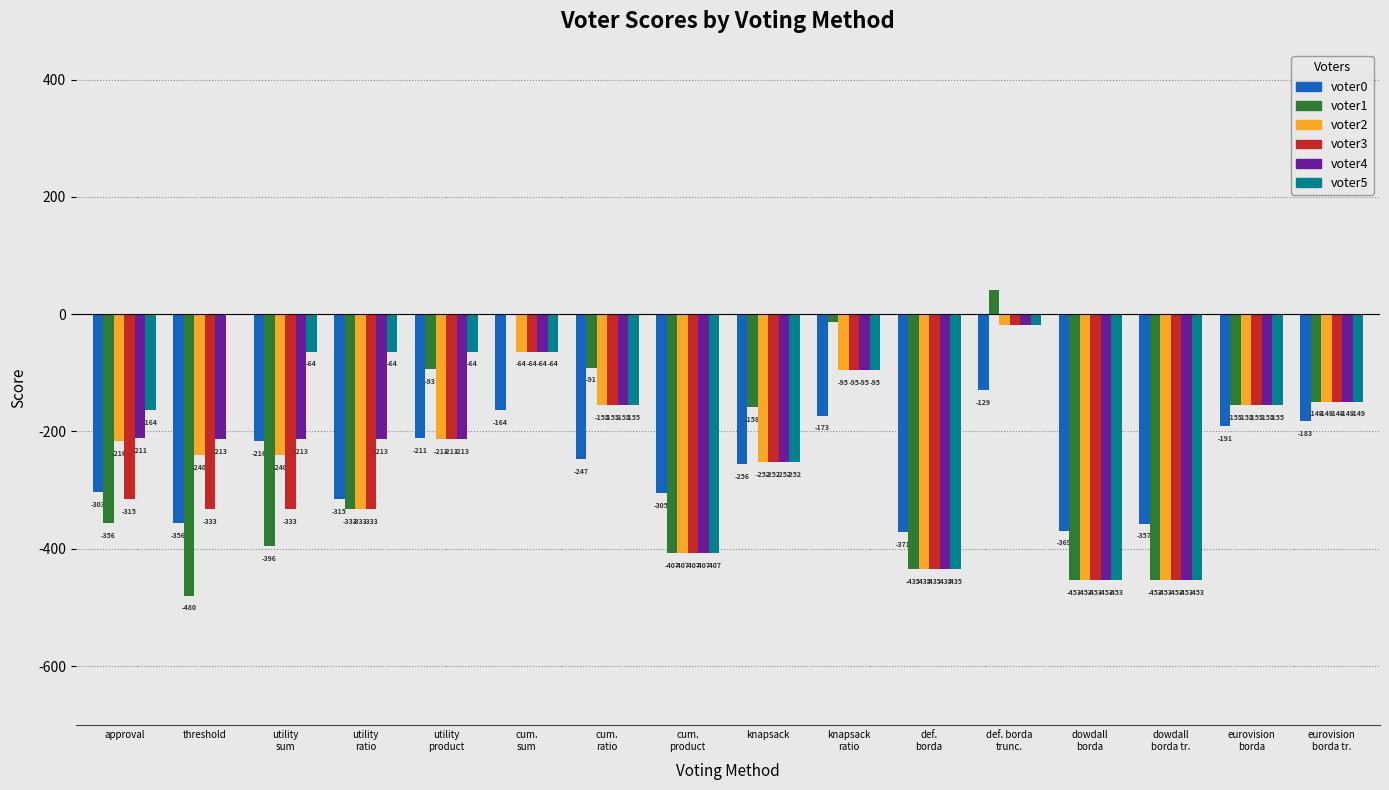

Which series has the largest total across all categories?

voter5